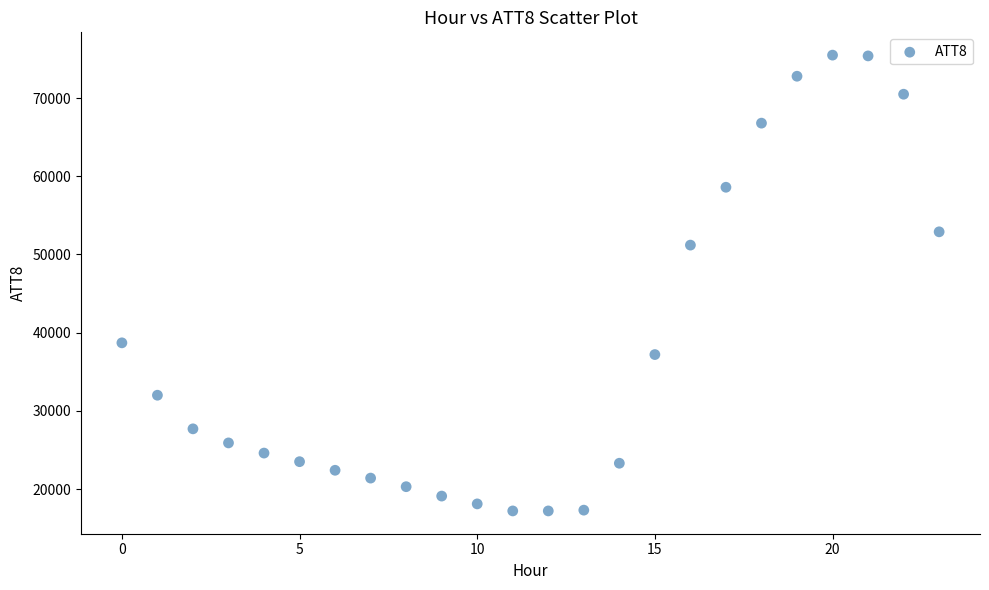

What Y value in the scatter plot is closest to 46350?

51200